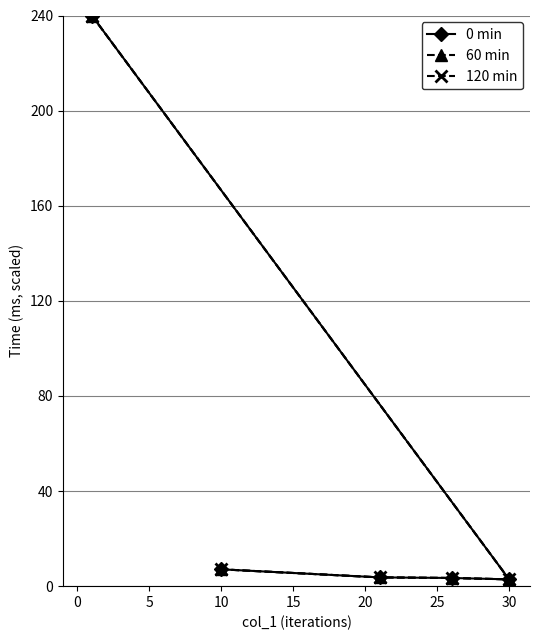

The 60 min series shows 2.9 at 30. True or false?

True